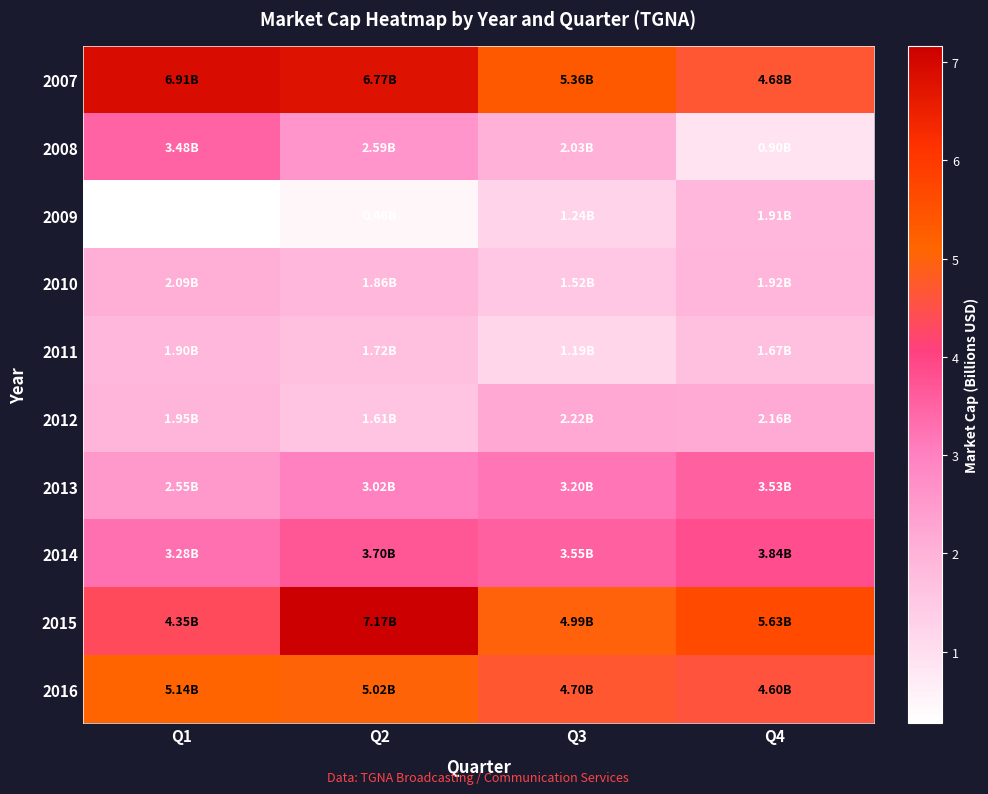

What is the greatest value displayed?

7.2